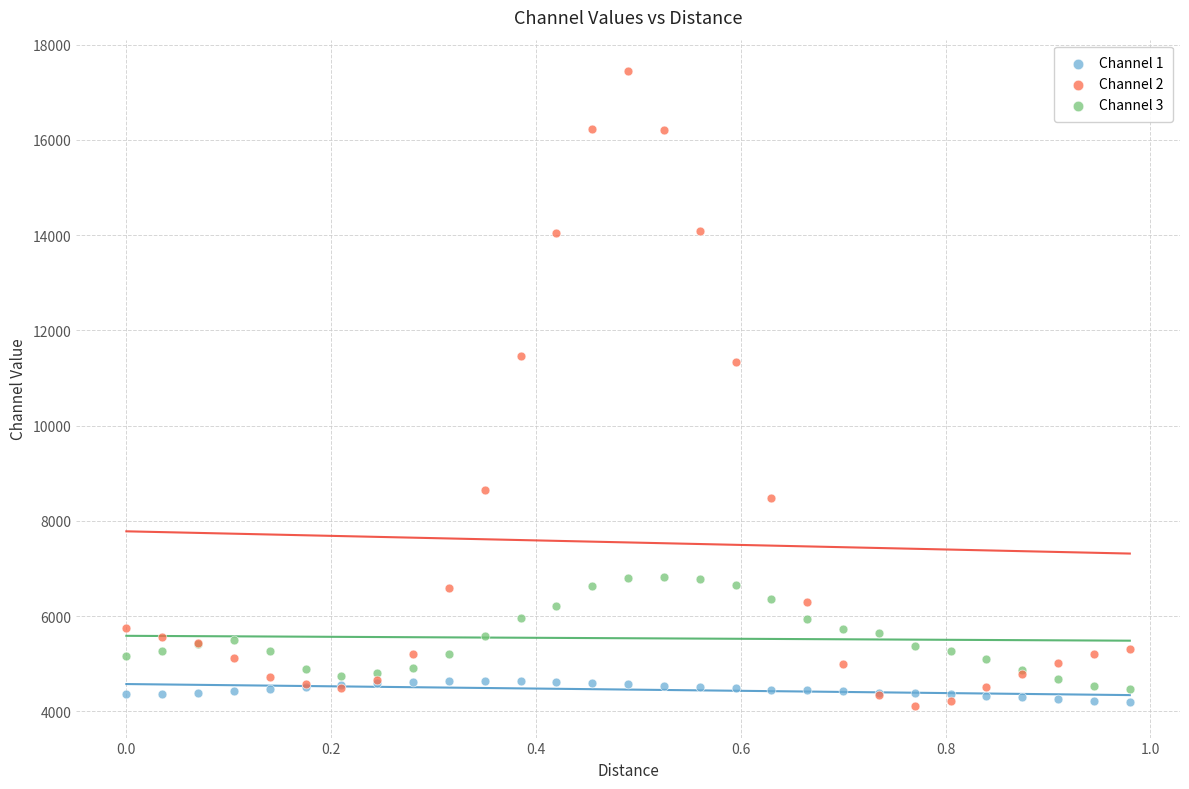

Which series reaches the maximum Y coordinate?

Channel 2